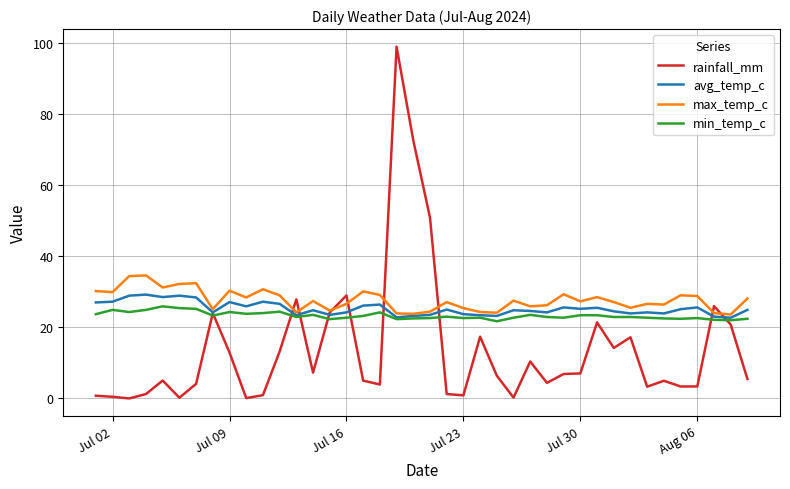

What is the highest value of the max_temp_c series?

34.6